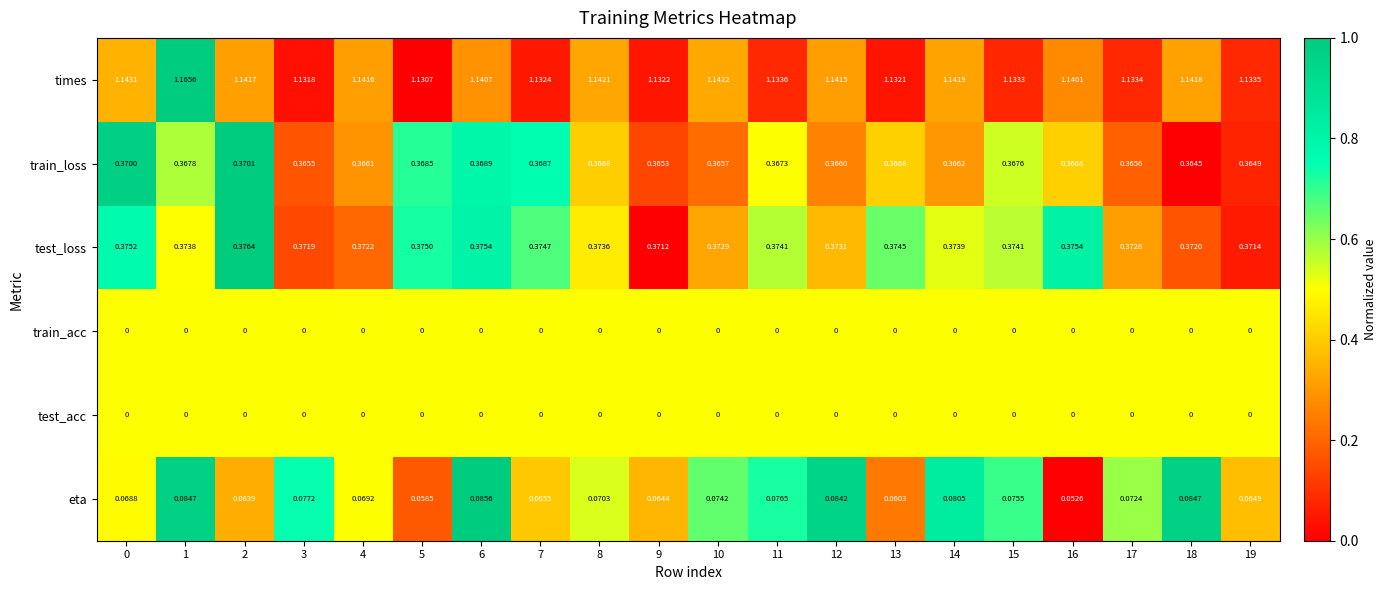

Which category has the highest value across all series?

1